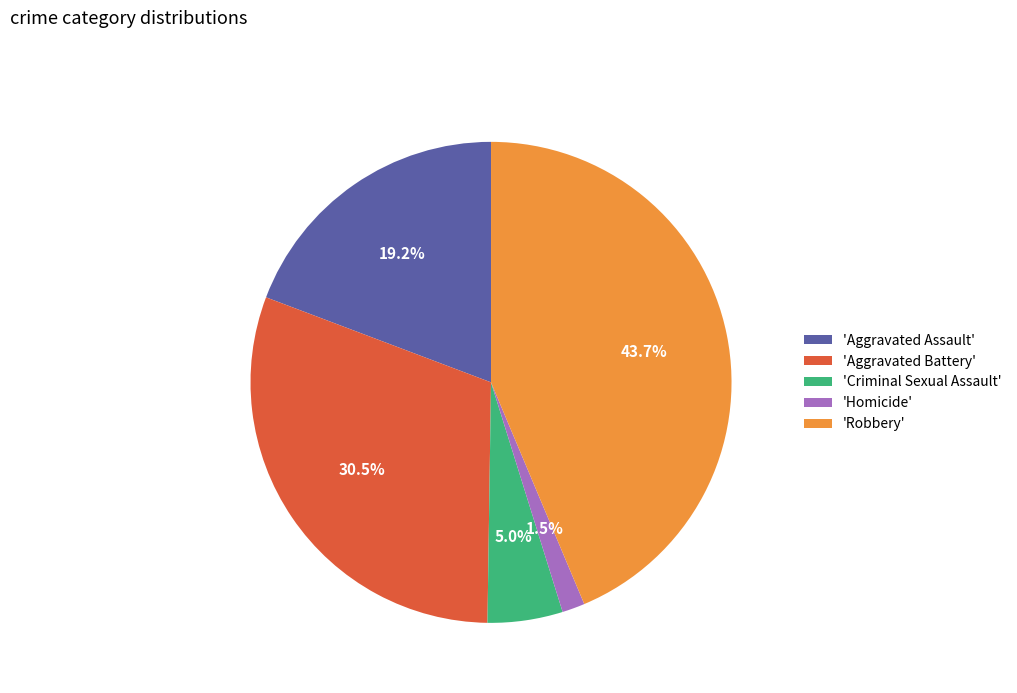

Which slice is the smallest?

'Homicide'